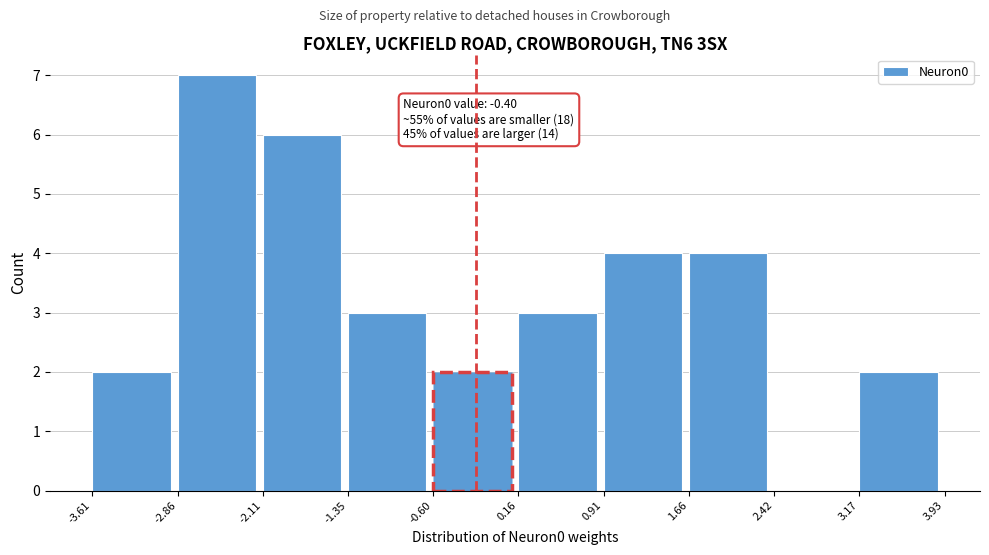

Which range on the x-axis has the tallest bar?

-2.86 to -2.11